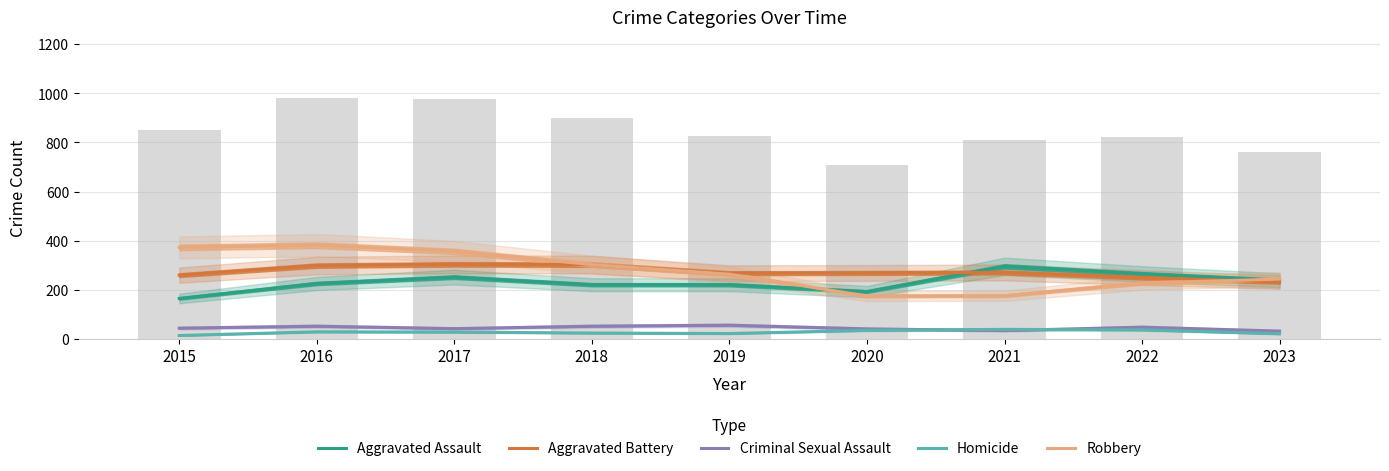

What value does the Criminal Sexual Assault series have at 2018, to the nearest 5?

50